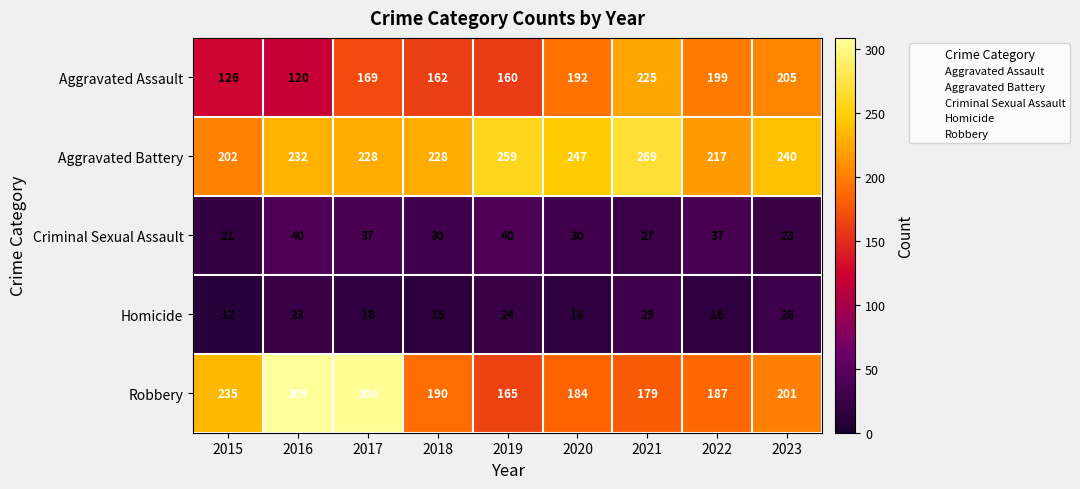

Rank the series by their maximum value, from highest to lowest.

Robbery, Aggravated Battery, Aggravated Assault, Criminal Sexual Assault, Homicide